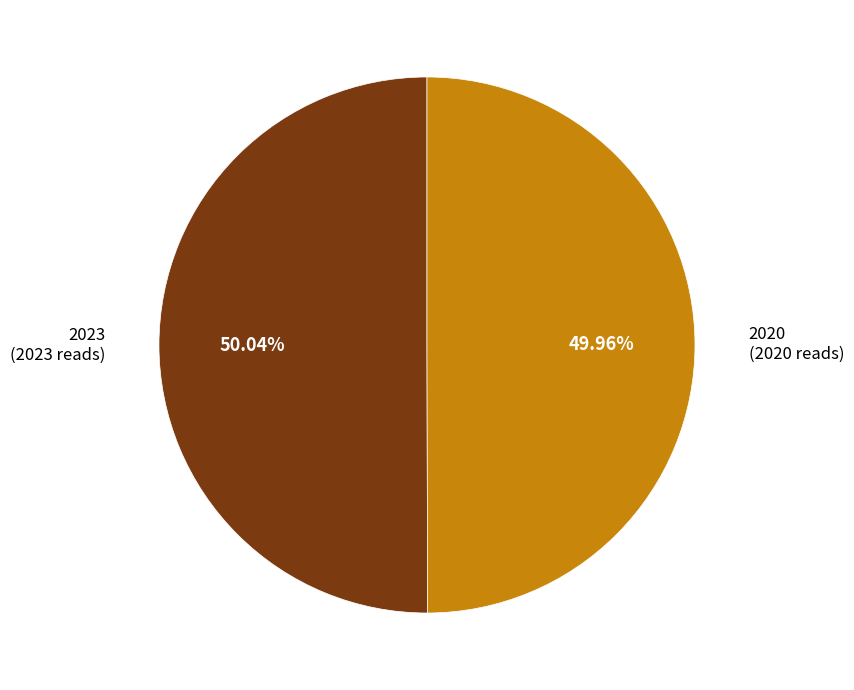

Is there a majority slice in this chart?

Yes